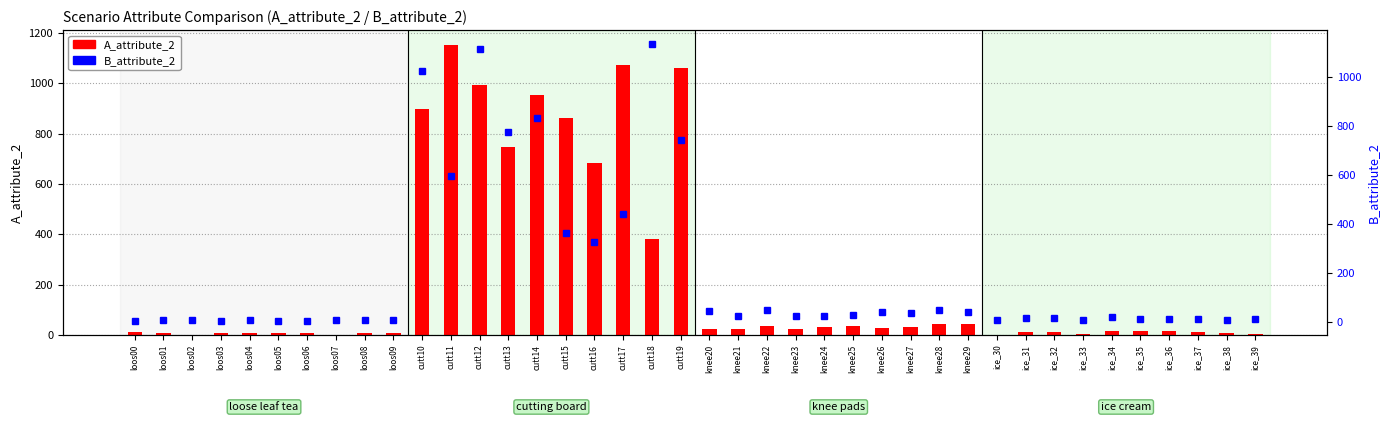

What position from the right is cutt16?

24